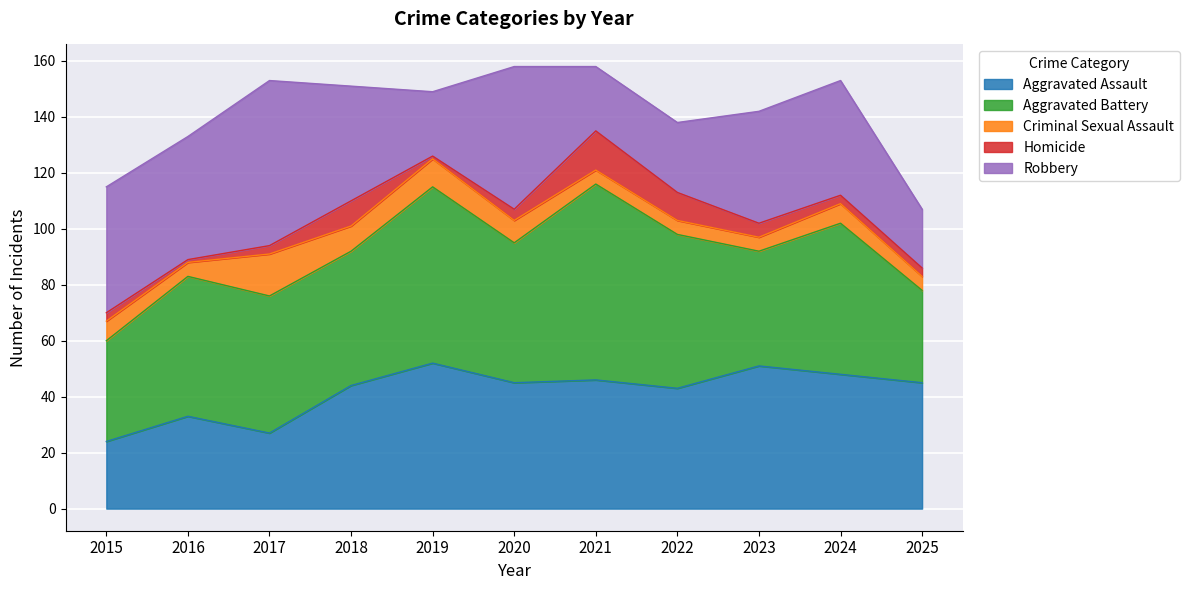

Is it true that Homicide equals 8 at 2023?

False